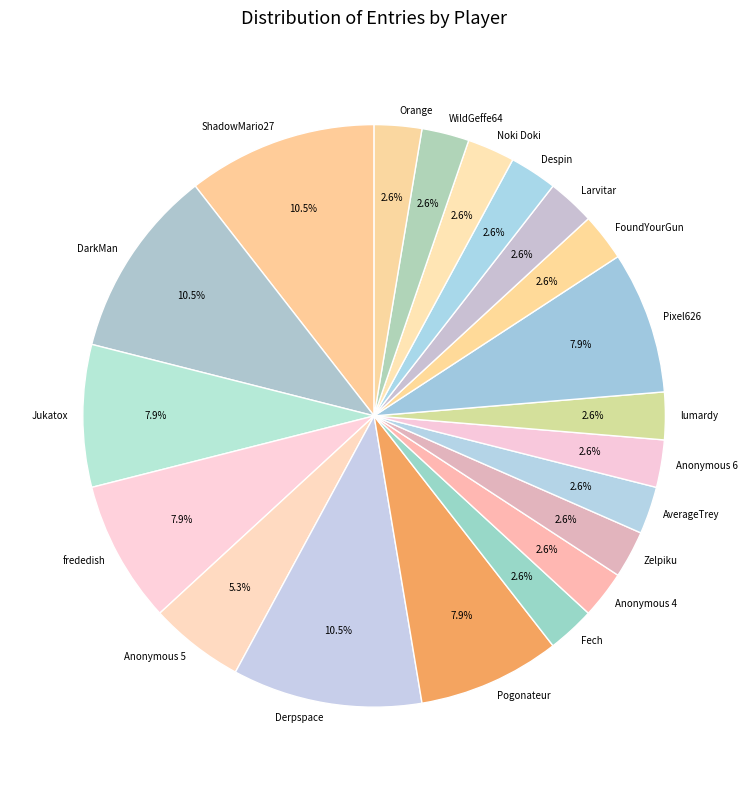

How many slices are in this pie chart?

20